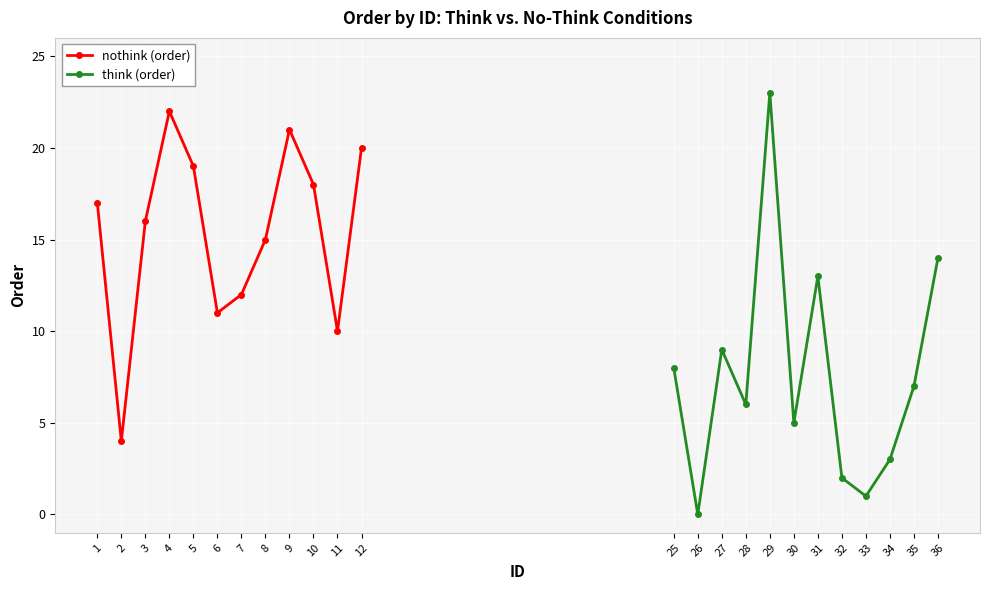

How many lines are shown in the chart?

2